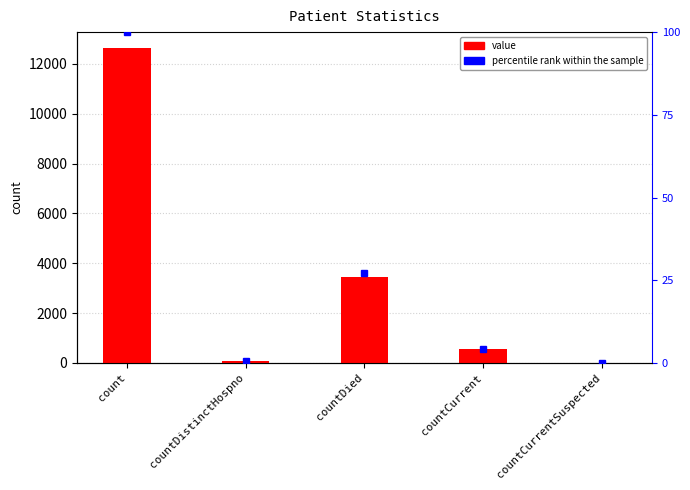

What is the difference between the maximum and minimum values in the value series?

12639